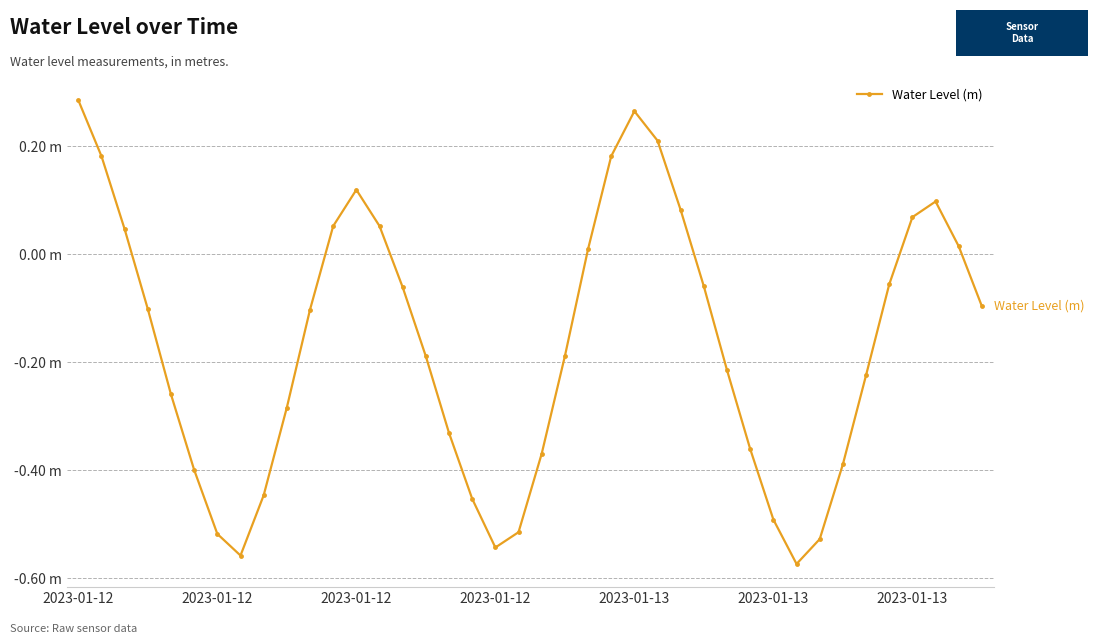

Which label corresponds to the largest value in the chart?

2023-01-12